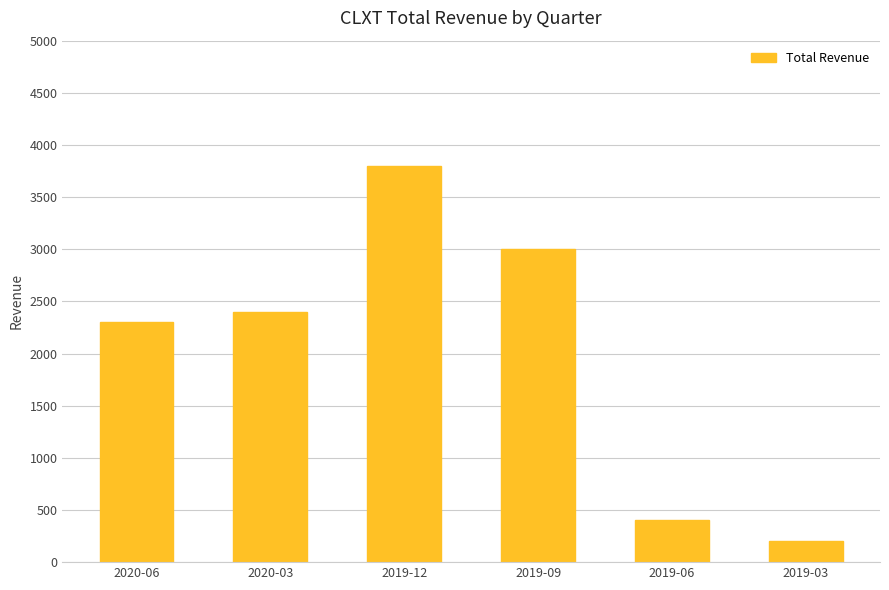

How many data points are less than 2400?

3